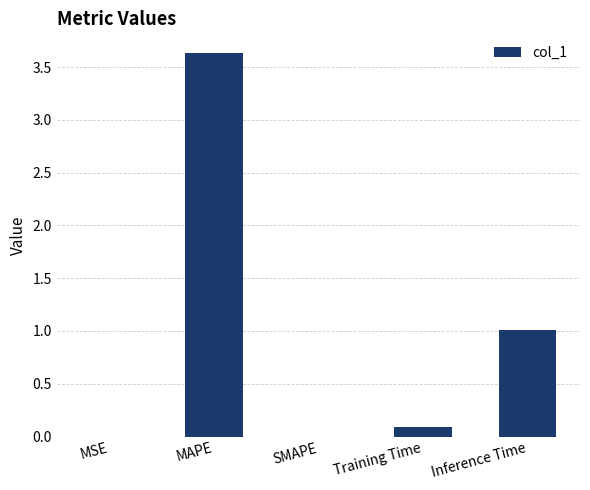

The chart shows a value of 0.1 at Training Time. True or false?

True